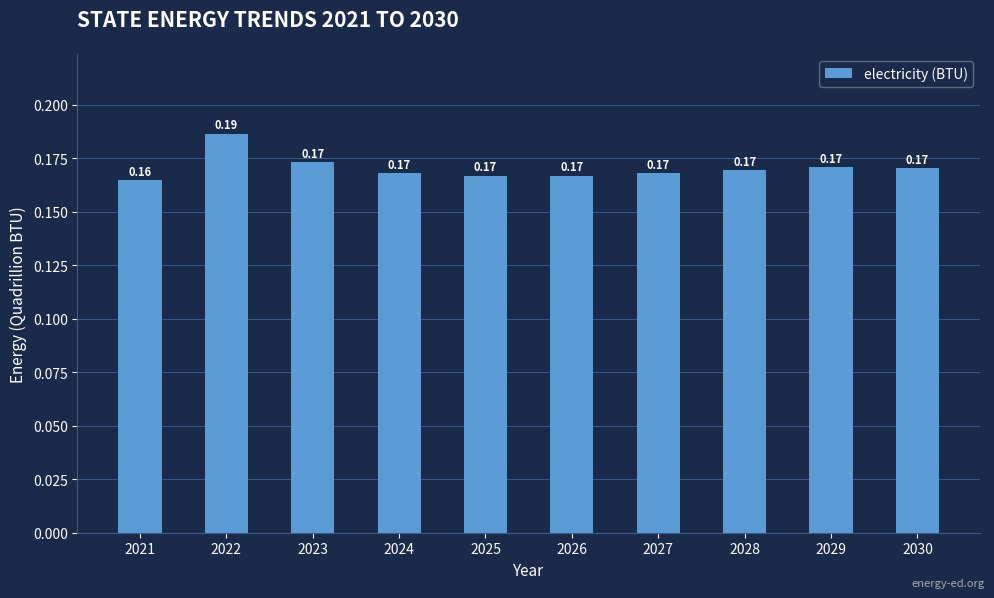

Between 2023 and 2025, which is larger?

2023